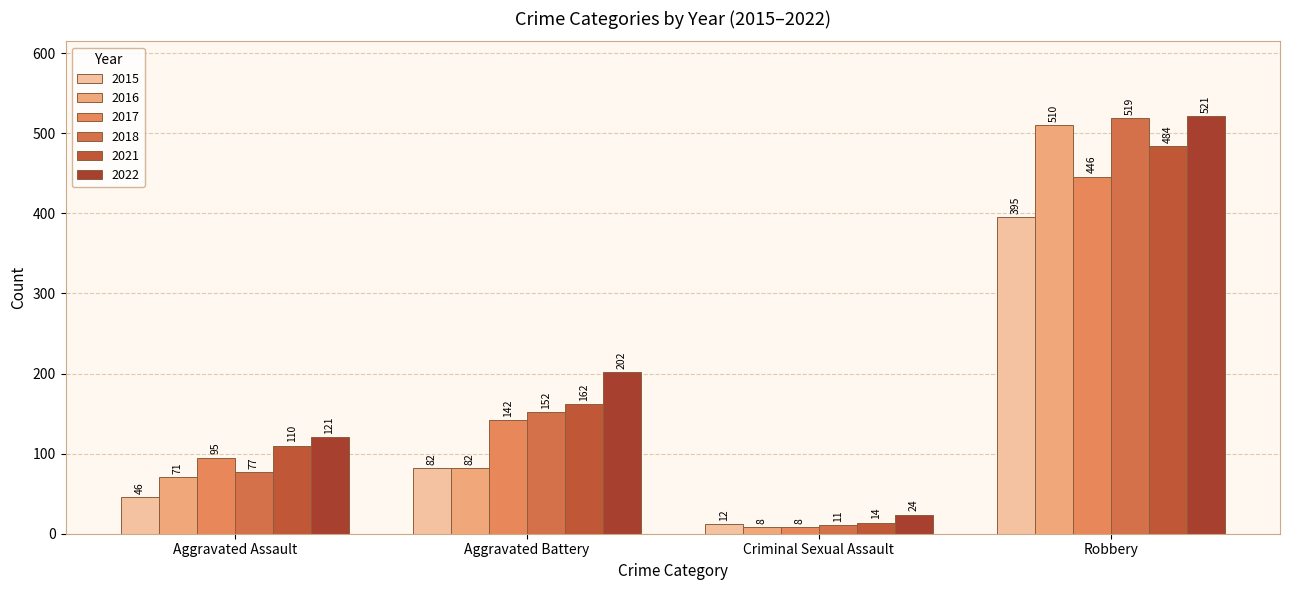

List the labels in order of 2016 value, smallest first.

Criminal Sexual Assault, Aggravated Assault, Aggravated Battery, Robbery